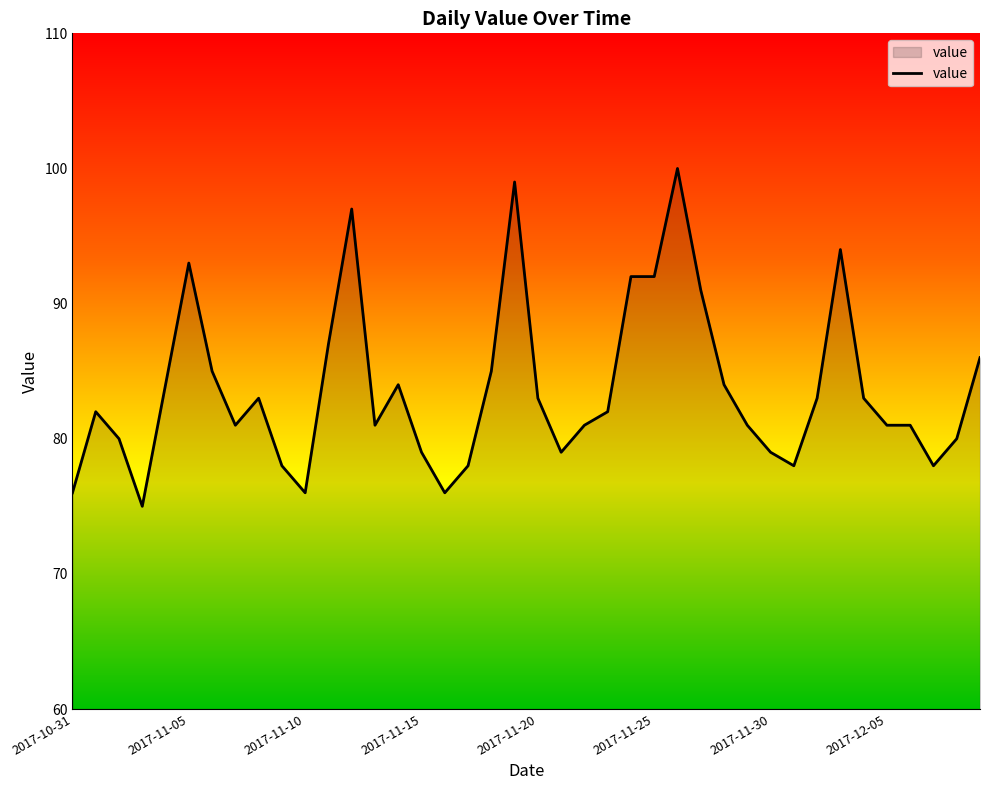

What is the maximum value shown in the chart?

100